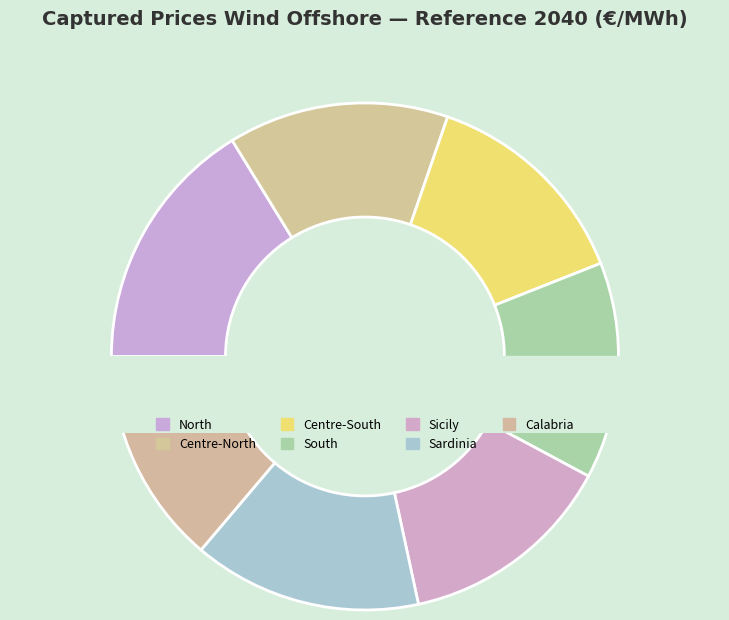

To the nearest percent, what is the average slice percentage?

14%